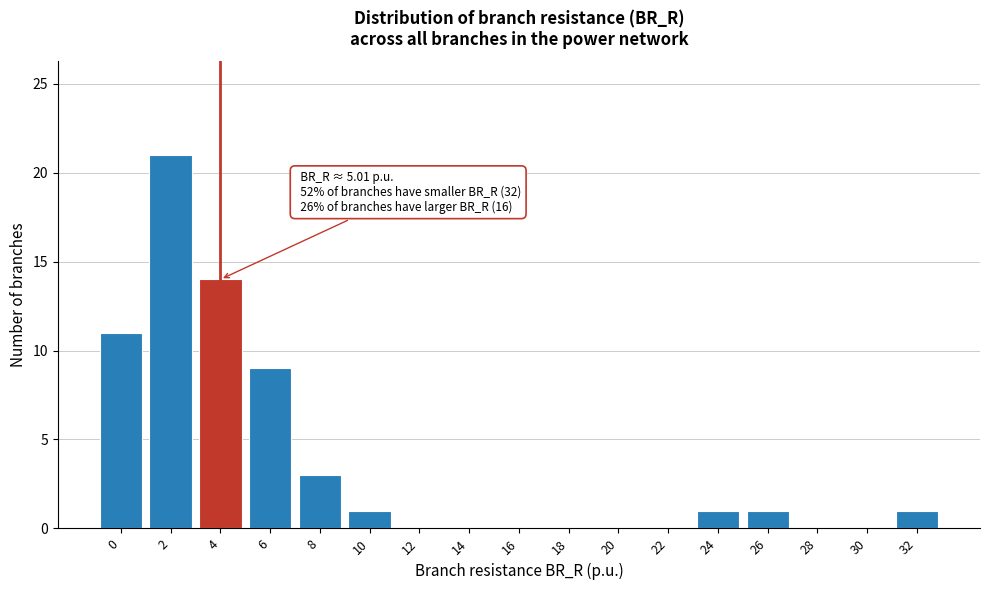

Reading right to left, what are all the values shown in this chart?

32=1	30=0	28=0	26=1	24=1	22=0	20=0	18=0	16=0	14=0	12=0	10=1	8=3	6=9	4=14	2=21	0=11